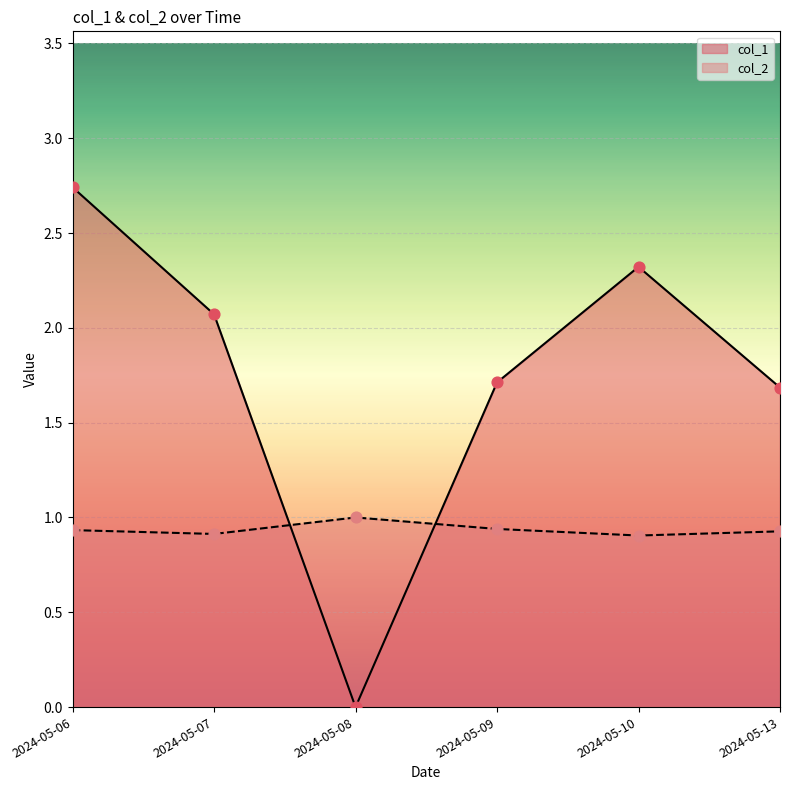

Which series reaches the minimum Y coordinate?

col_1